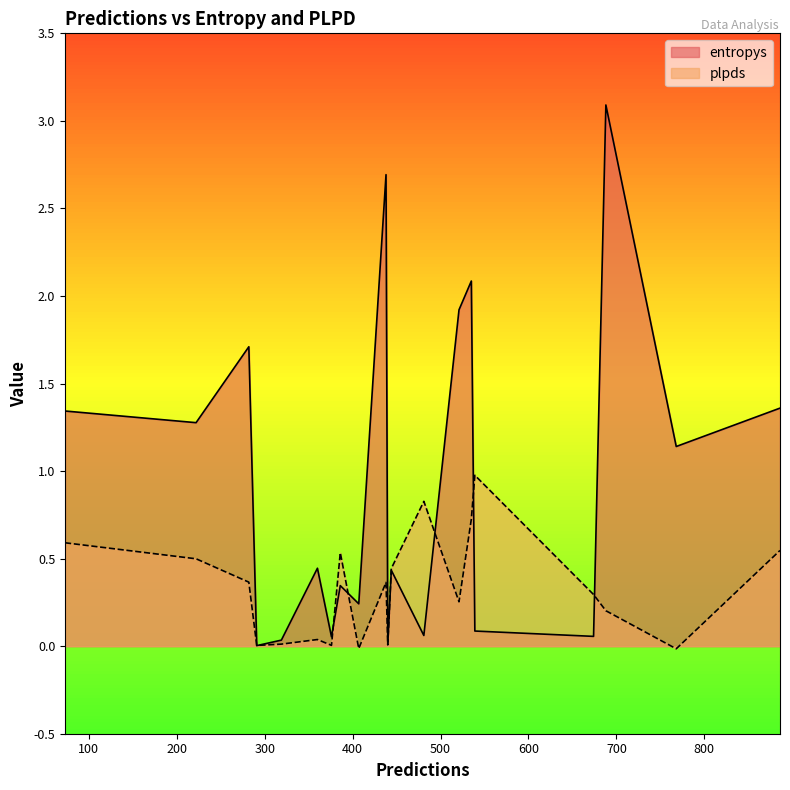

At which label does plpds reach its peak?

539